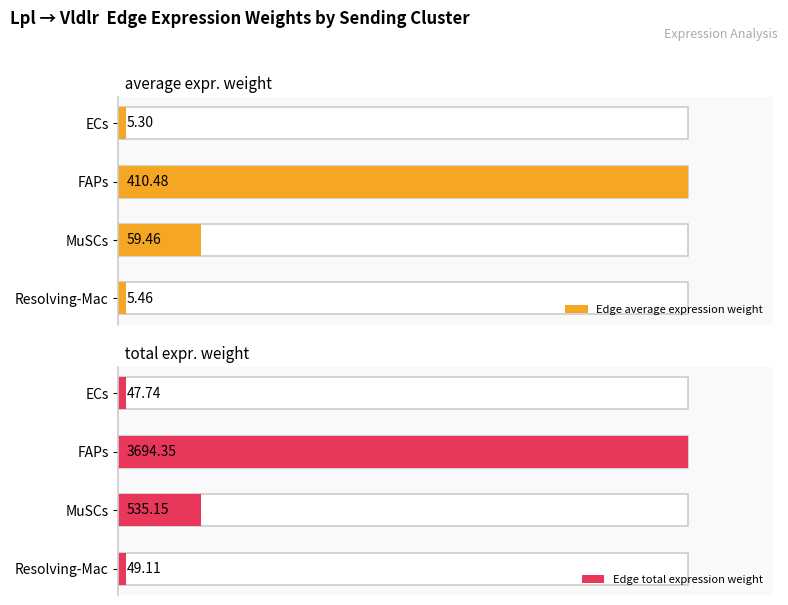

Rank the categories by Edge total expression weight value from lowest to highest.

ECs, Resolving-Mac, MuSCs, FAPs